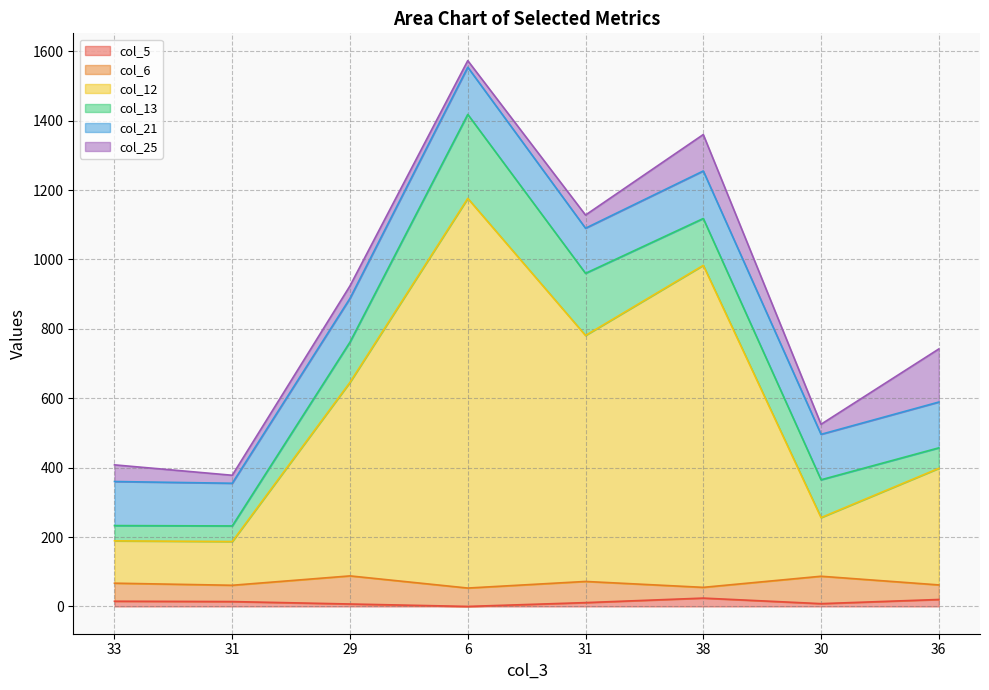

Between which two adjacent categories do col_25 and col_21 first intersect?

30 and 36